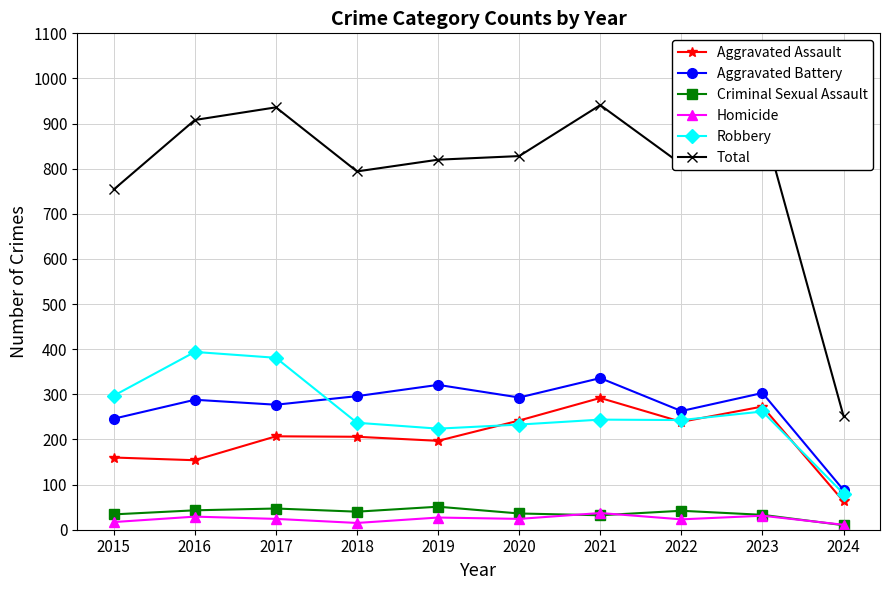

Which series has the largest total across all categories?

Total